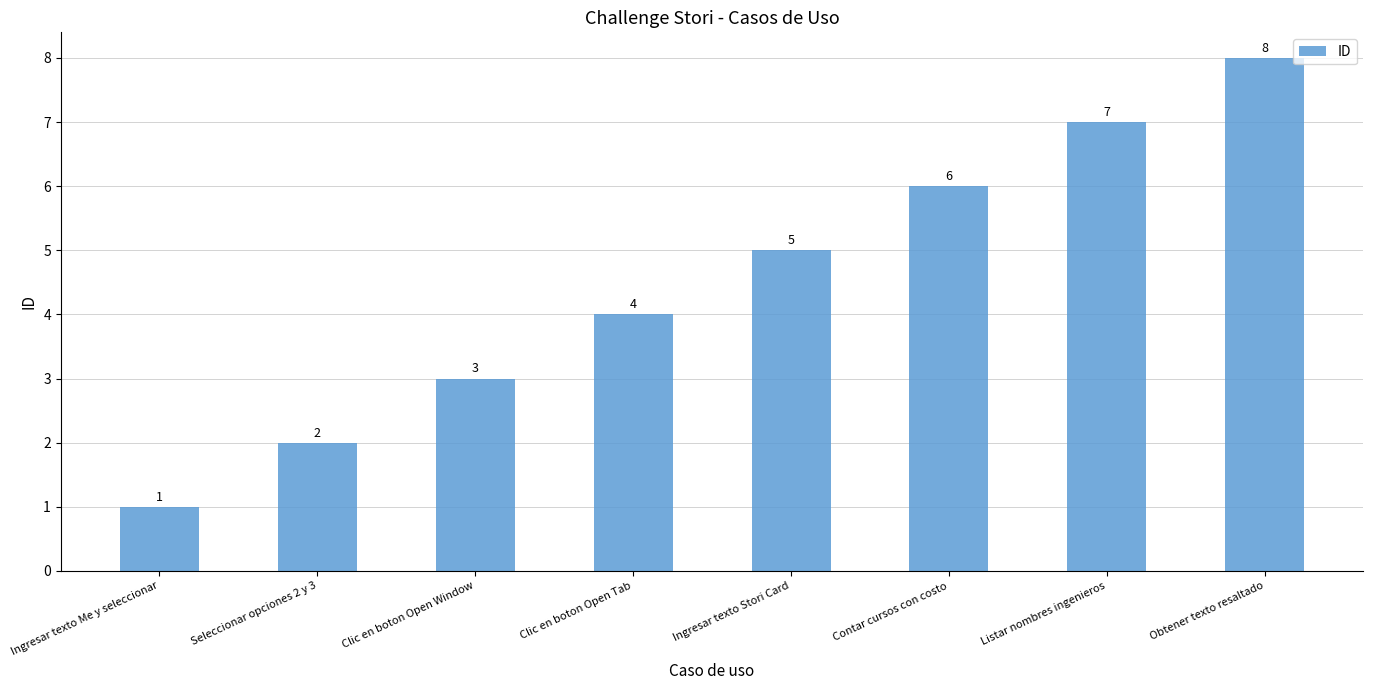

What is the maximum value shown in the chart?

8